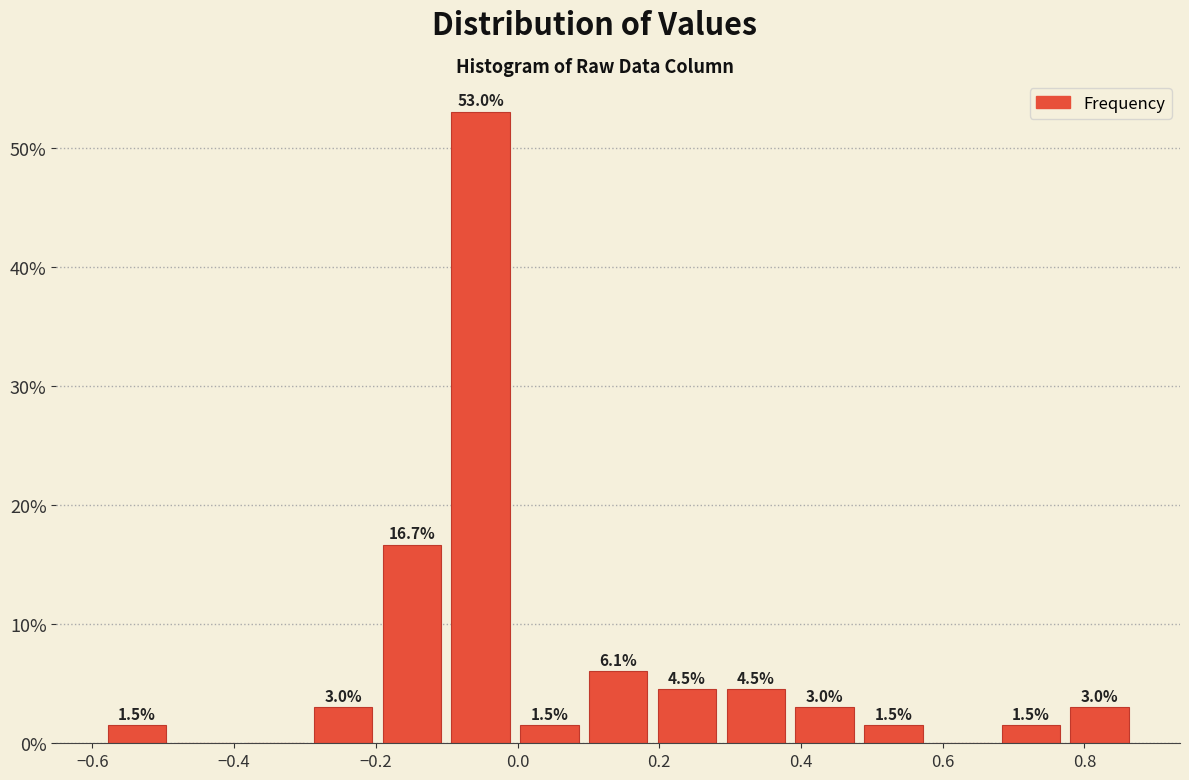

Which range on the x-axis has the tallest bar?

-0.10 to 0.00